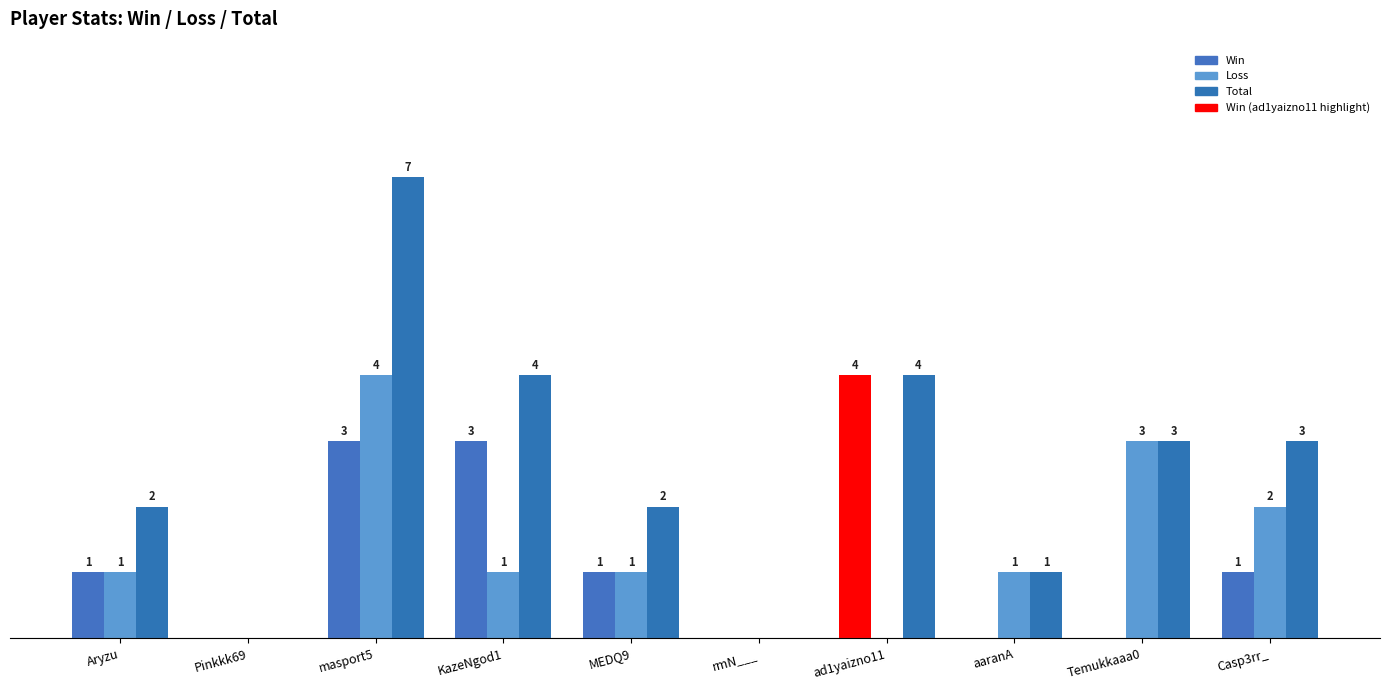

Reading left to right, list all the values displayed in this chart.

Win: 1	0	3	3	1	0	4	0	0	1
Loss: 1	0	4	1	1	0	0	1	3	2
Total: 2	0	7	4	2	0	4	1	3	3